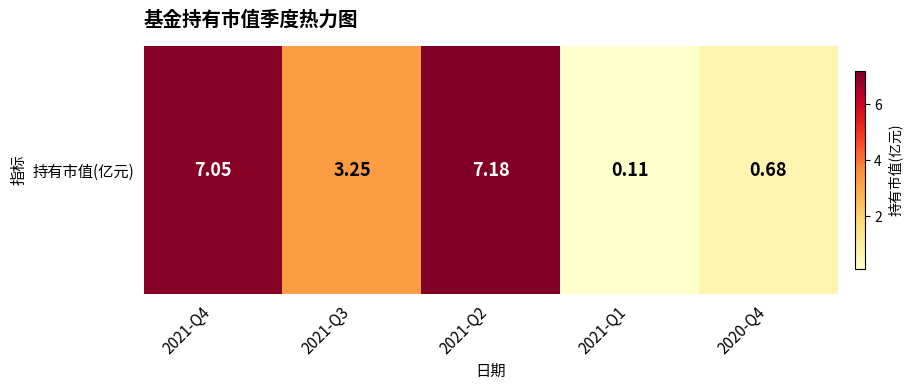

Is it true that the value at 2021-Q3 is 0.8?

False